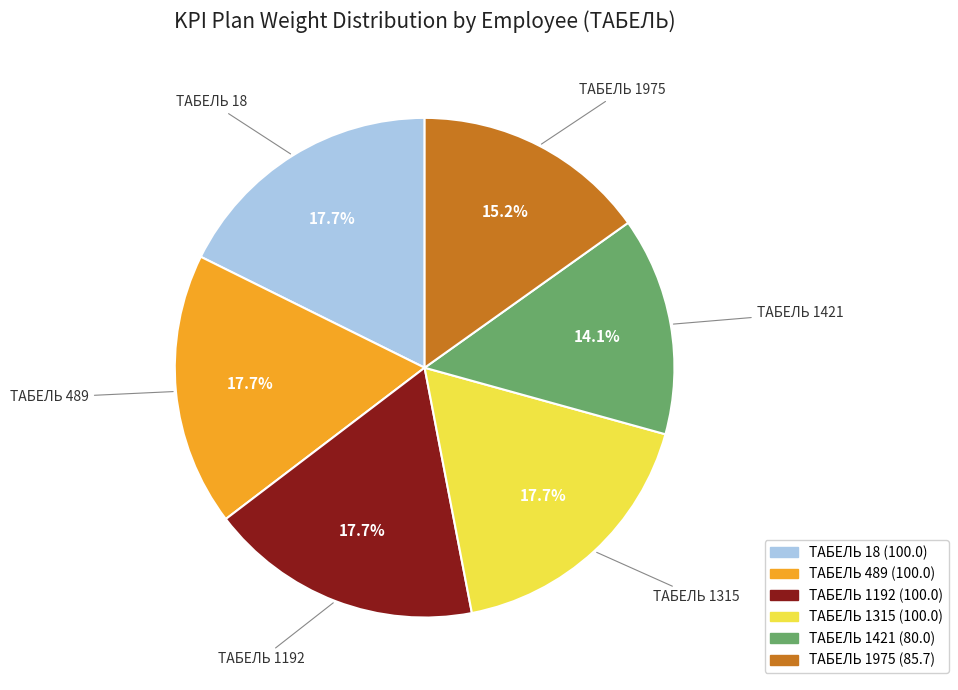

Is there a majority slice in this chart?

No